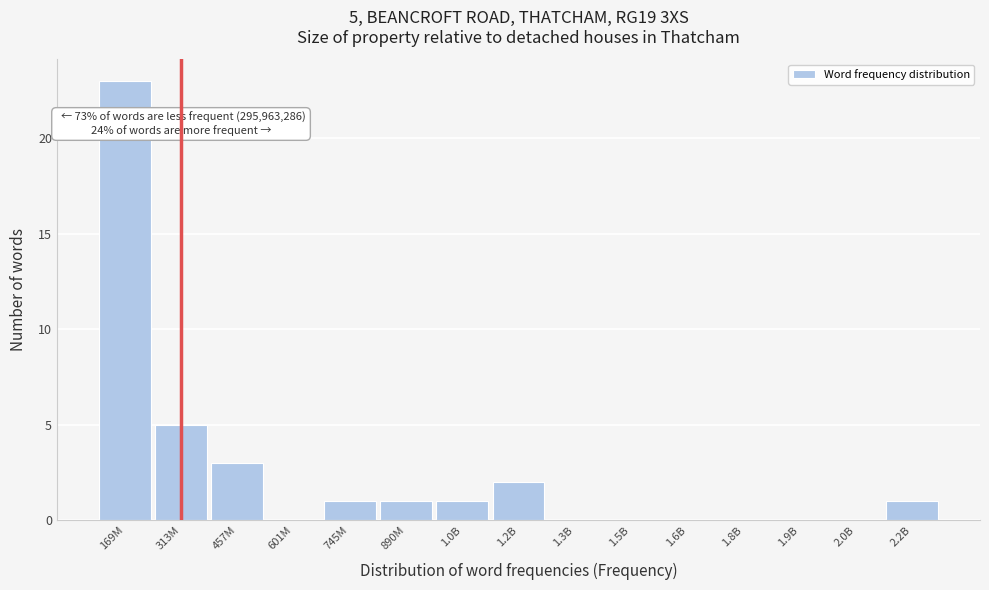

Reading left to right, extract all data points from this chart.

169M=23	313M=5	457M=3	601M=0	745M=1	890M=1	1.0B=1	1.2B=2	1.3B=0	1.5B=0	1.6B=0	1.8B=0	1.9B=0	2.0B=0	2.2B=1